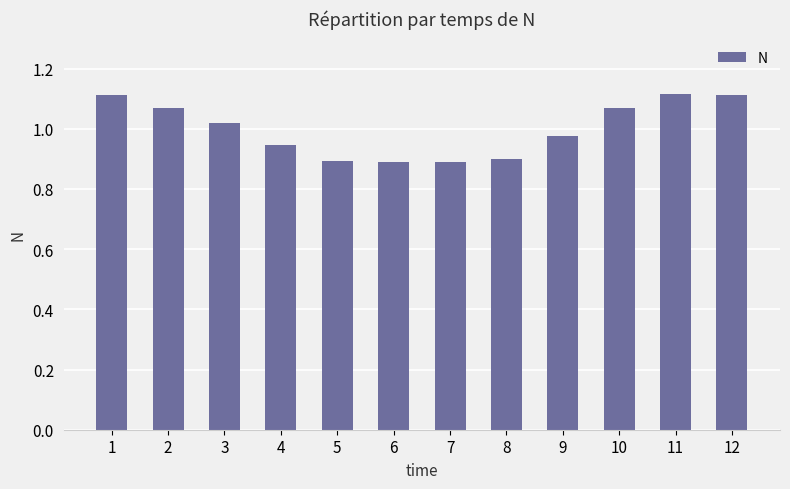

What is the sum of the values at 4 and 10?

2.0